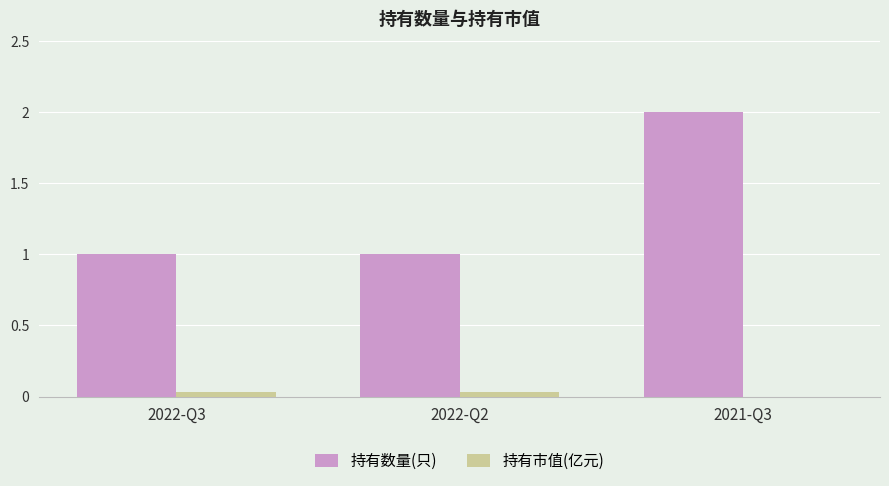

At which label does 持有数量(只) reach its peak?

2021-Q3